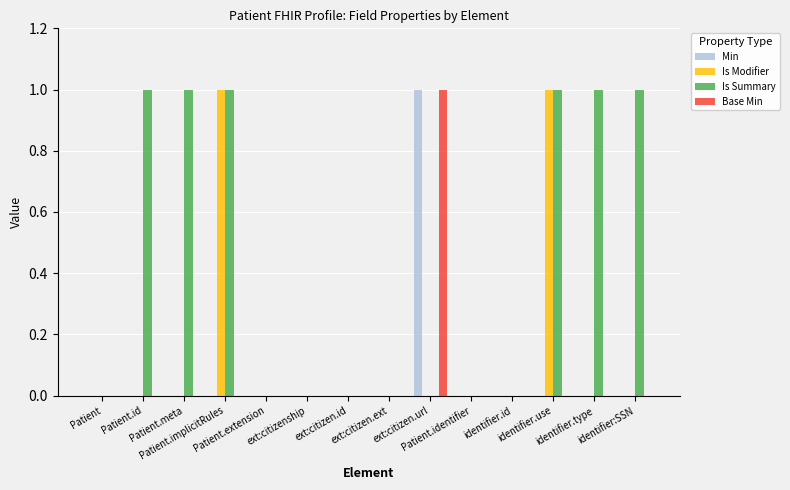

Which series has the largest total across all categories?

Is Summary